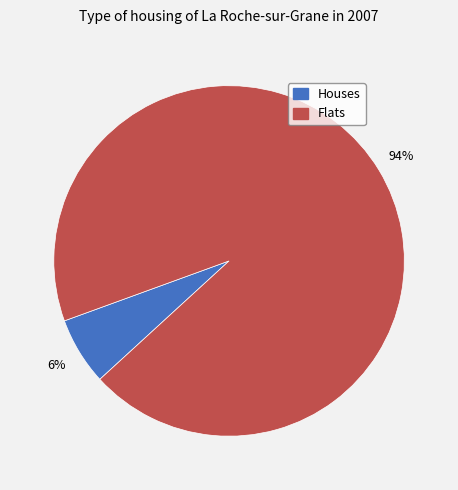

Is the sum of Houses and Flats greater than half?

Yes